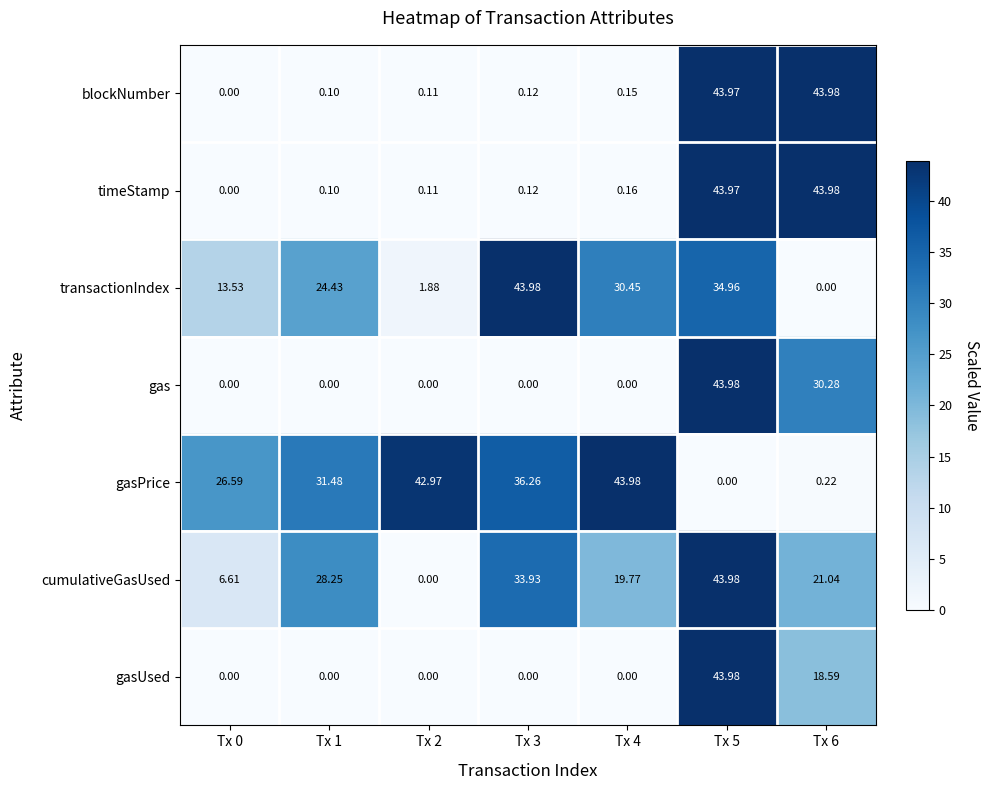

How many data points does each series have?

7